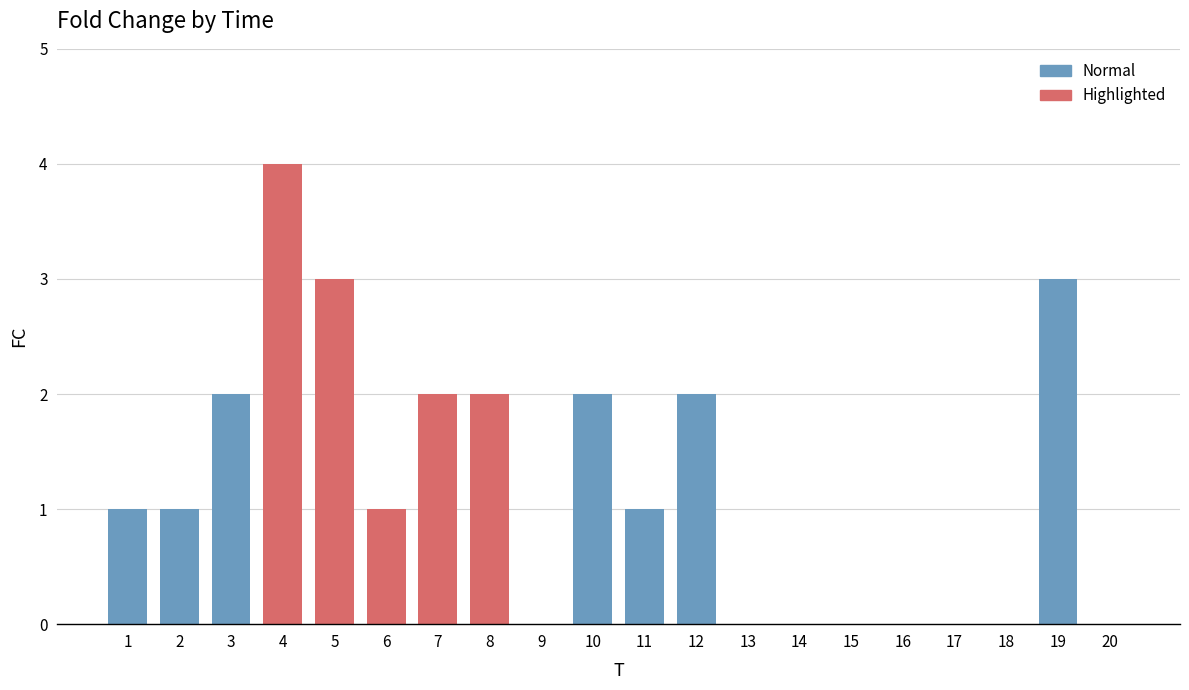

Reading left to right, what are all the values shown in this chart?

1=1	2=1	3=2	4=4	5=3	6=1	7=2	8=2	9=0	10=2	11=1	12=2	13=0	14=0	15=0	16=0	17=0	18=0	19=3	20=0